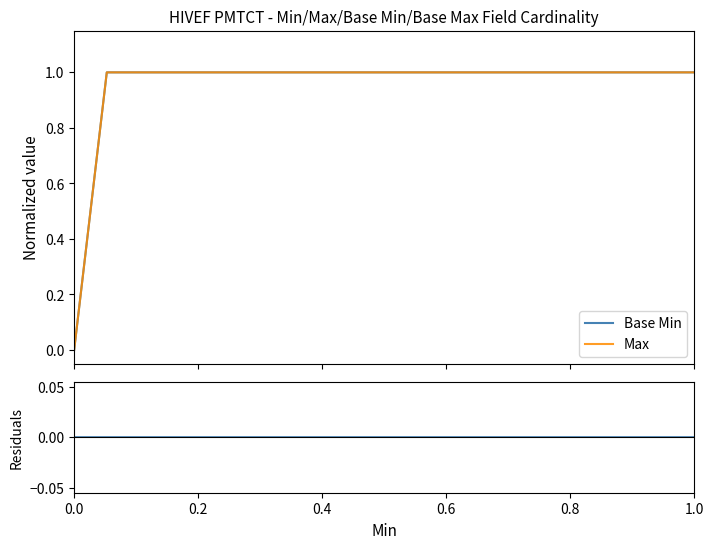

At which category is the sum across all series the highest?

0.2